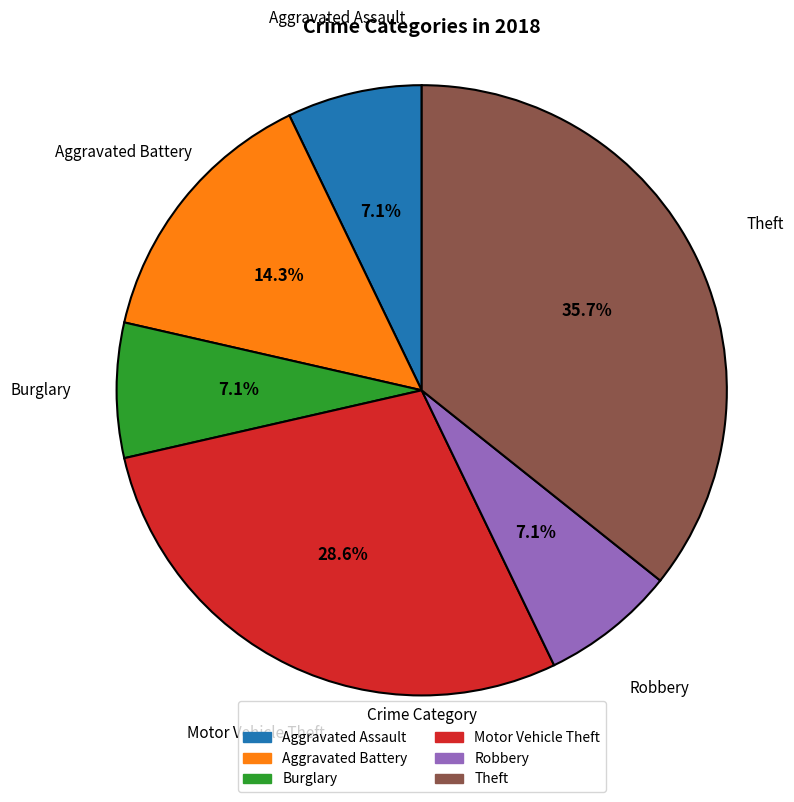

Is it true that Theft is 44% of the pie?

False